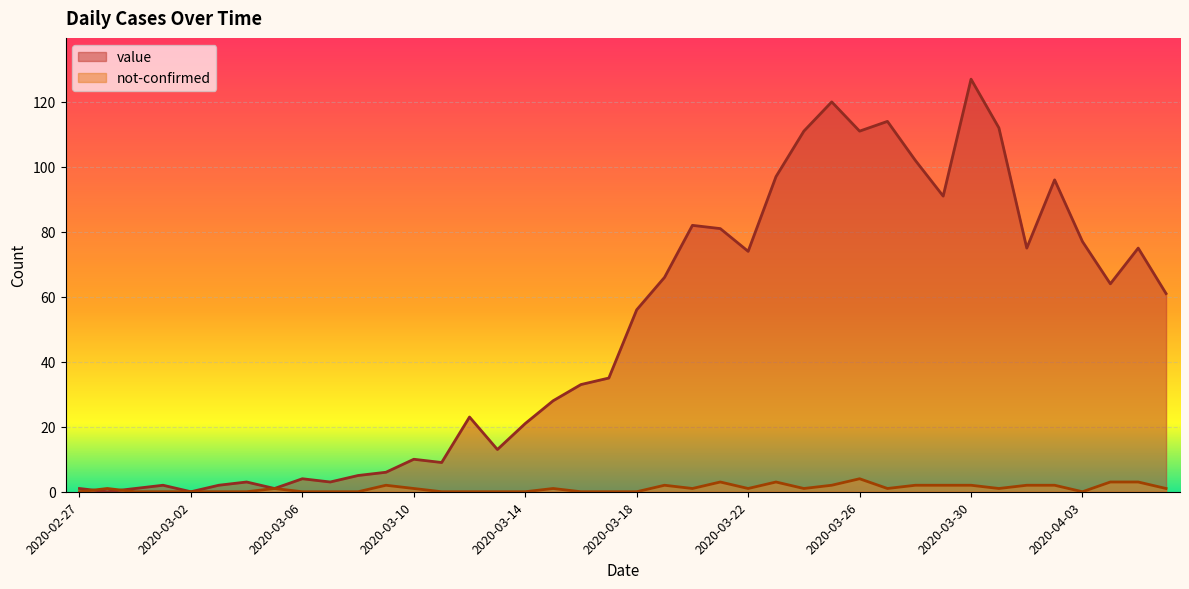

Reading right to left, what are all the values shown in this chart?

value: 61	75	64	77	96	75	112	127	91	102	114	111	120	111	97	74	81	82	66	56	35	33	28	21	13	23	9	10	6	5	3	4	1	3	2	0	2	1	0	1
not-confirmed: 1	3	3	0	2	2	1	2	2	2	1	4	2	1	3	1	3	1	2	0	0	0	1	0	0	0	0	1	2	0	0	0	1	0	0	0	0	0	1	0